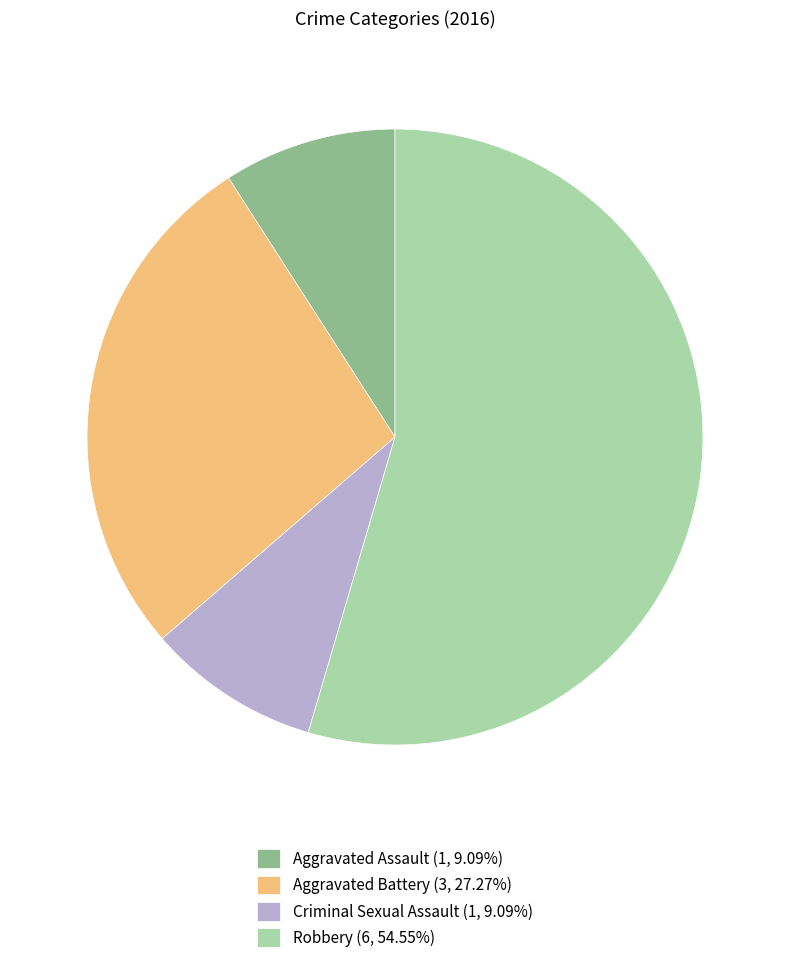

Count the number of slices in the pie.

4